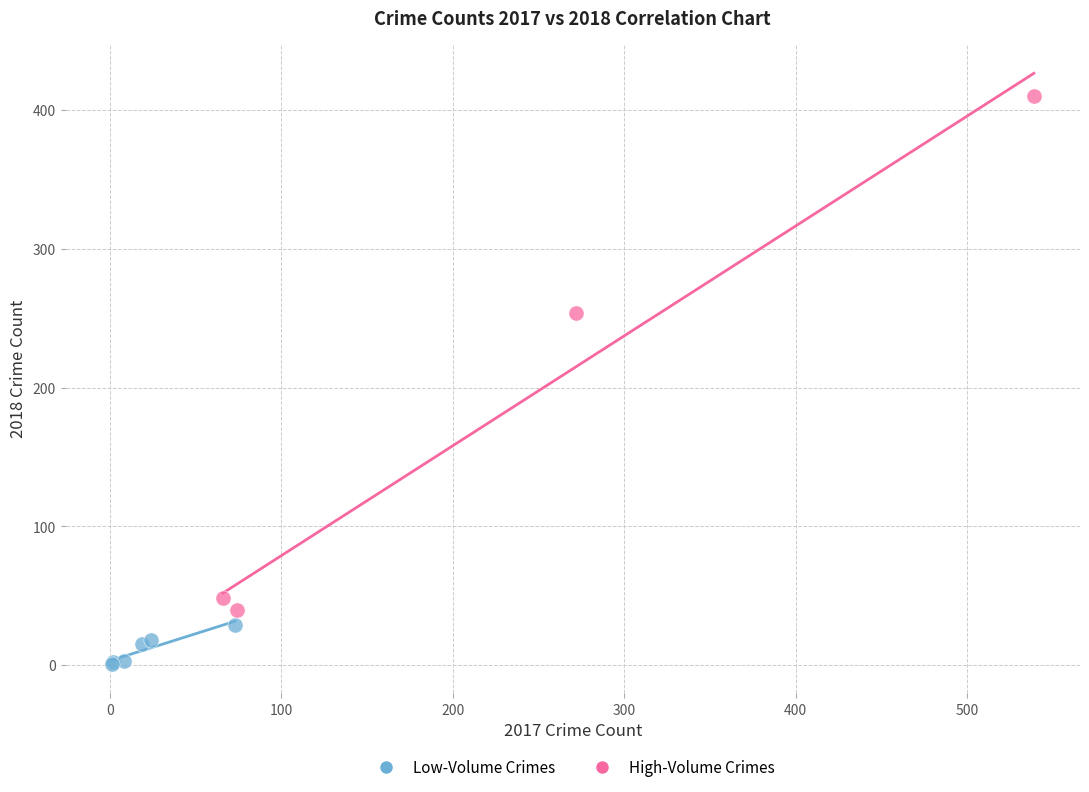

Which series contains the lowest Y value?

Low-Volume Crimes